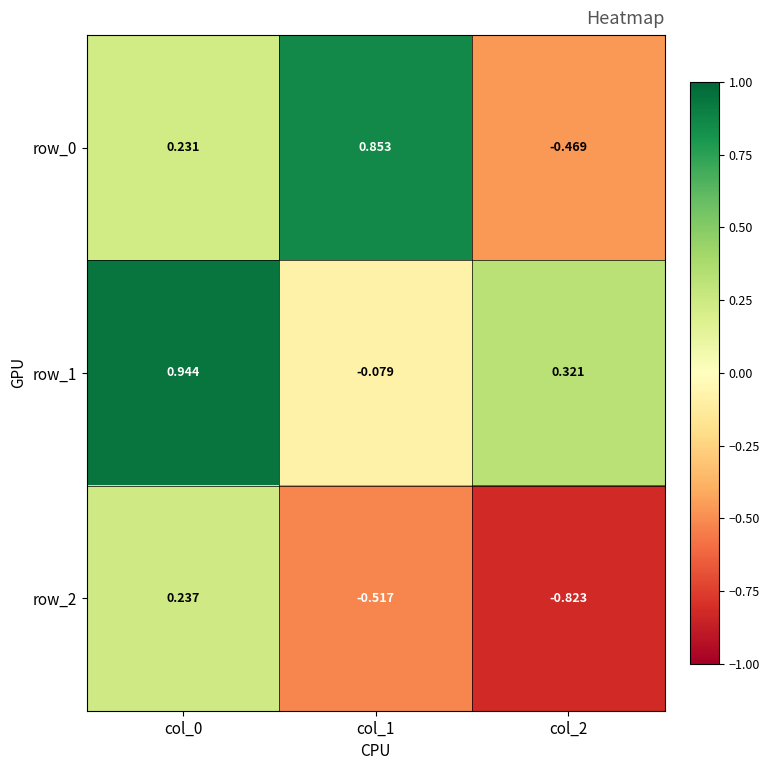

Is the value of row_2 at col_2 greater than the value of row_1 at col_0?

No